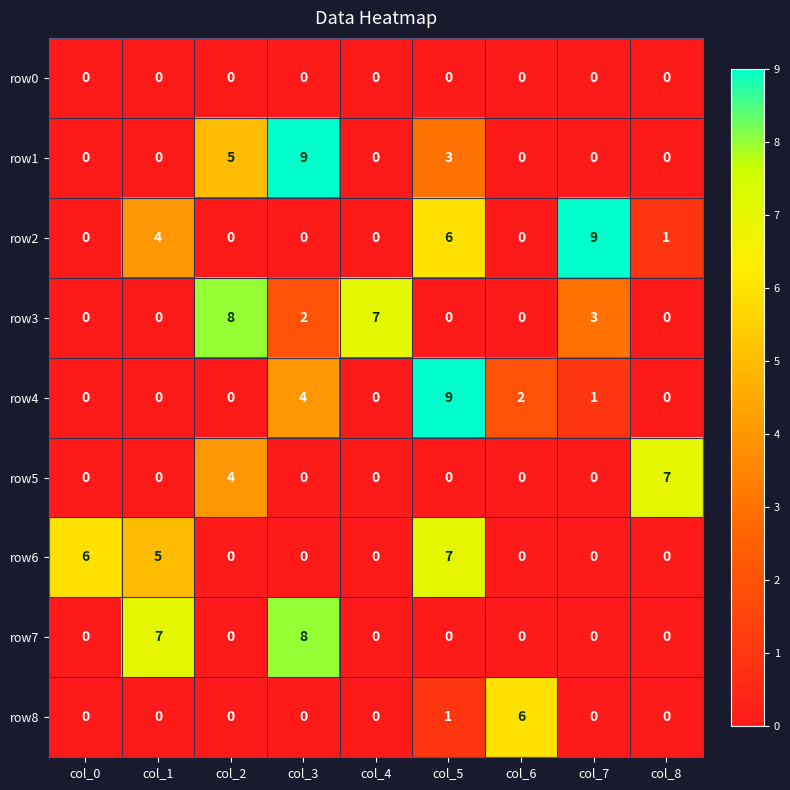

At which category is the sum across all series the highest?

col_5